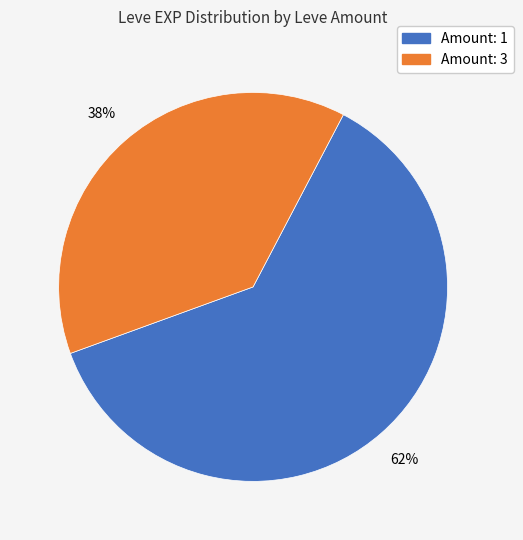

Is there a majority slice in this chart?

Yes